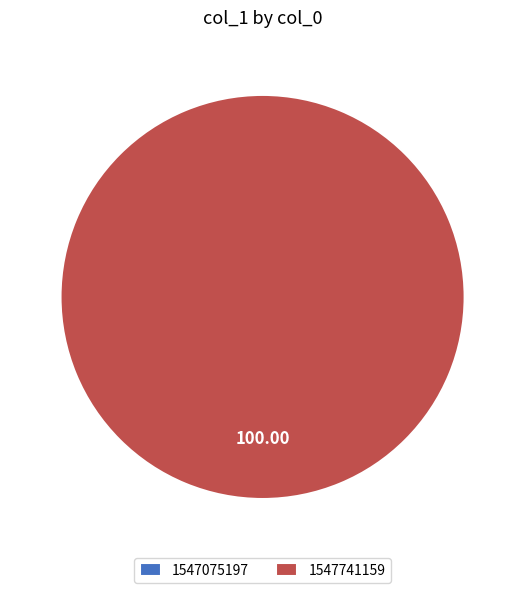

Do 1547075197 and 1547741159 together represent more than half of the pie?

Yes